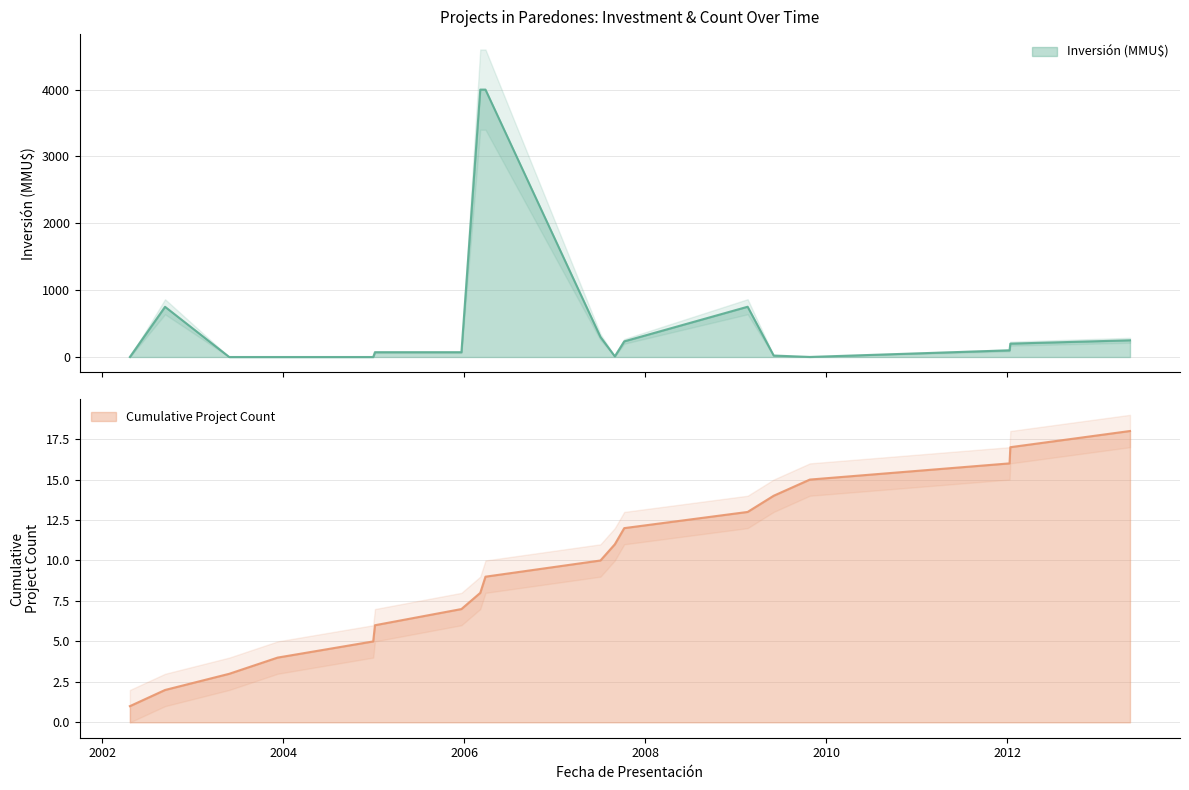

Rank the categories by value from highest to lowest.

2006-03-06, 2006-03-27, 2009-02-17, 2002-09-11, 2007-07-04, 2013-05-10, 2007-10-08, 2012-01-10, 2012-01-13, 2005-01-05, 2005-12-20, 2009-06-02, 2007-08-31, 2009-10-26, 2002-04-22, 2003-05-28, 2003-12-09, 2004-12-29